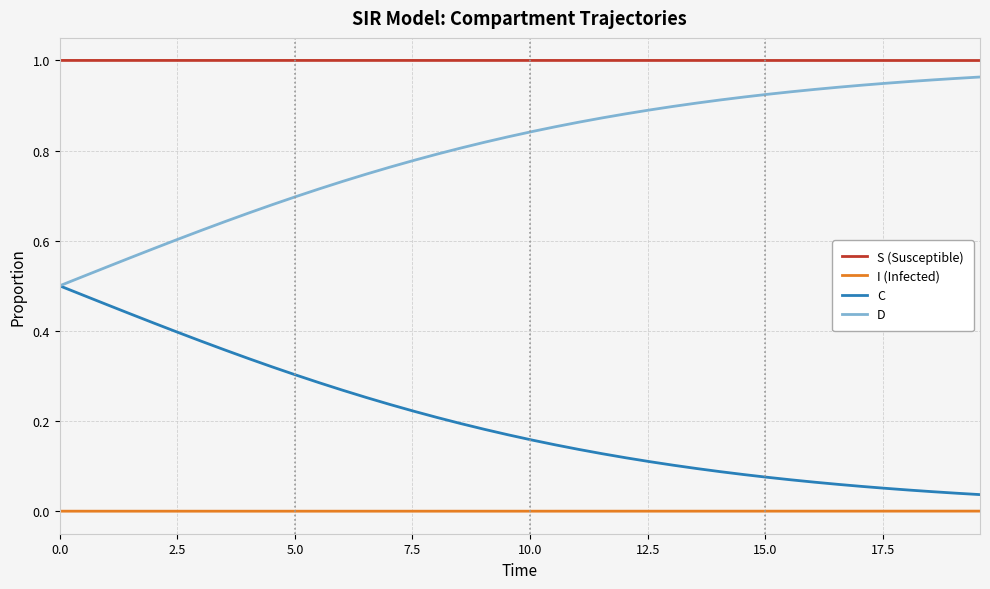

Which series has the largest total across all categories?

S (Susceptible)